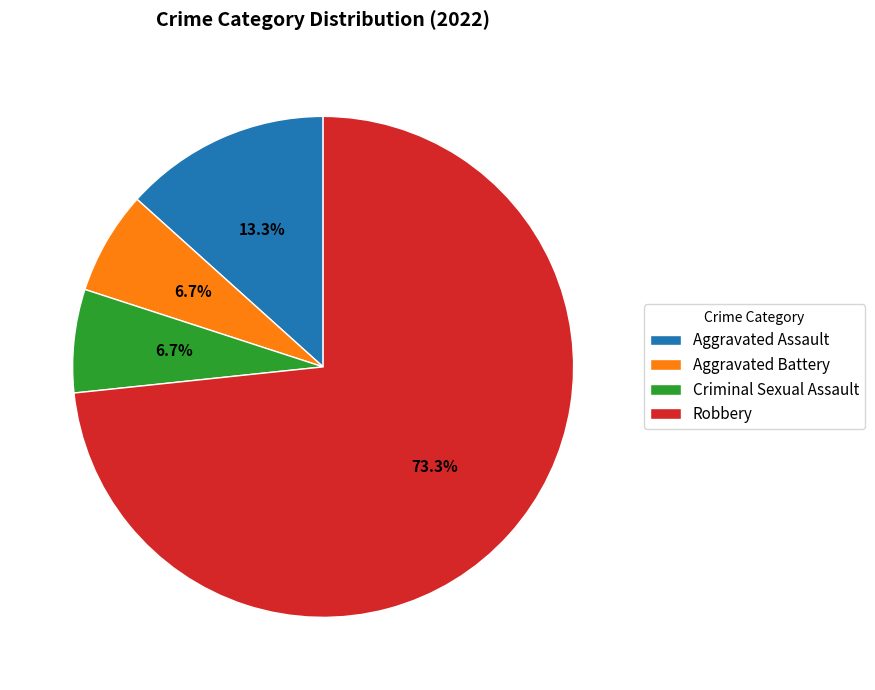

Count the number of slices in the pie.

4